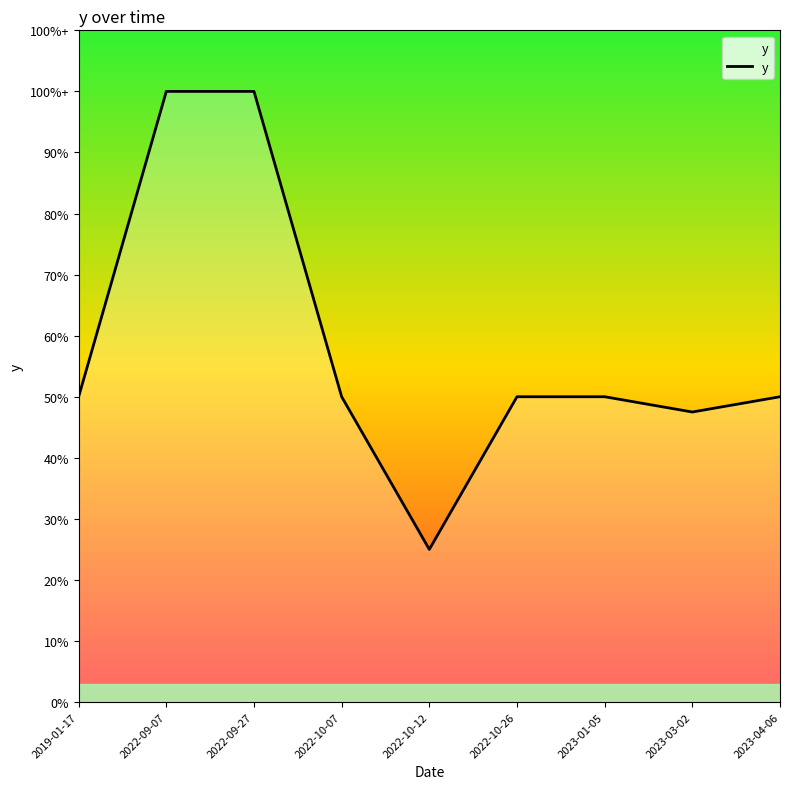

True or false: there are more than 1 points higher than both neighbors.

False